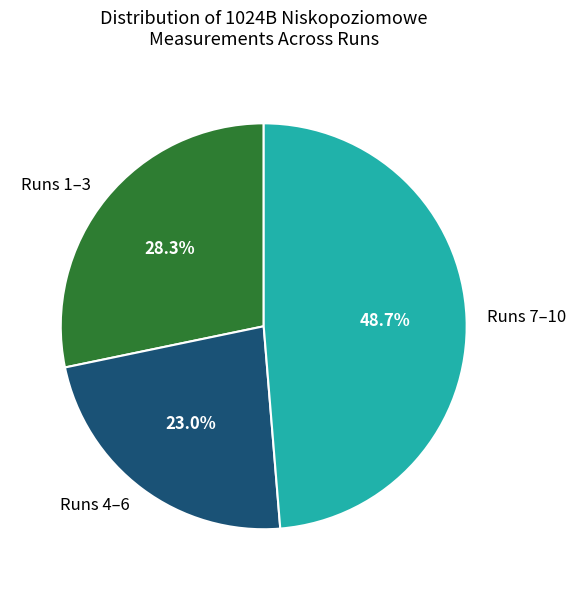

What is the largest slice in the pie chart?

Runs 7–10